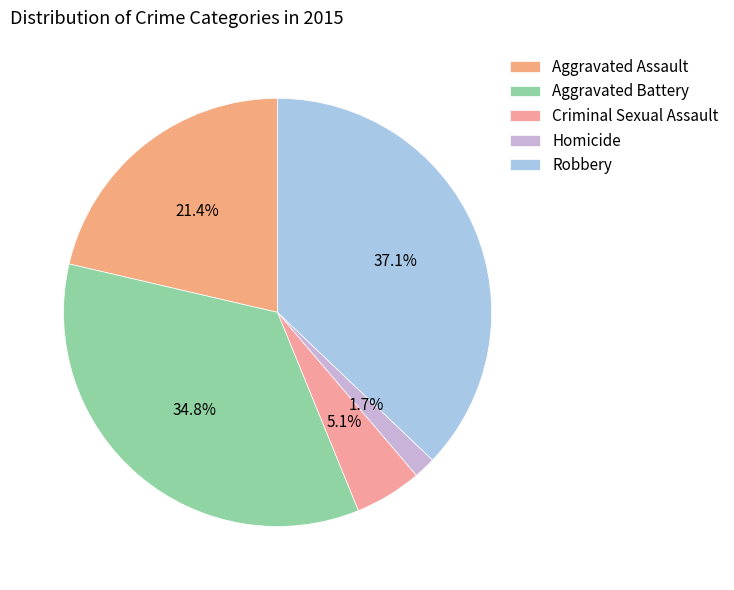

The Robbery slice represents 43% of the pie. True or false?

False